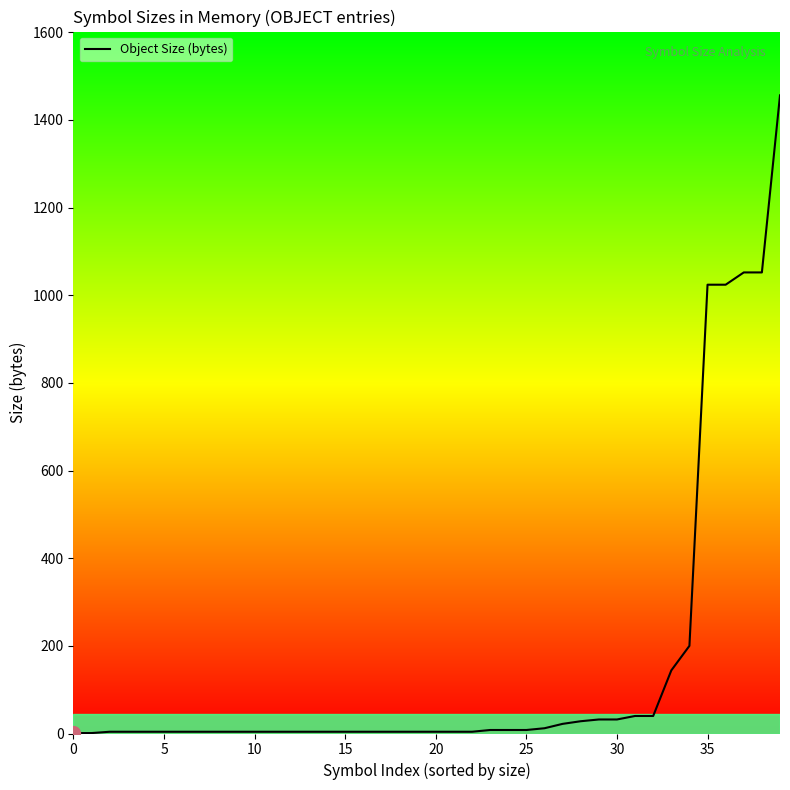

What is the greatest value displayed?

1456